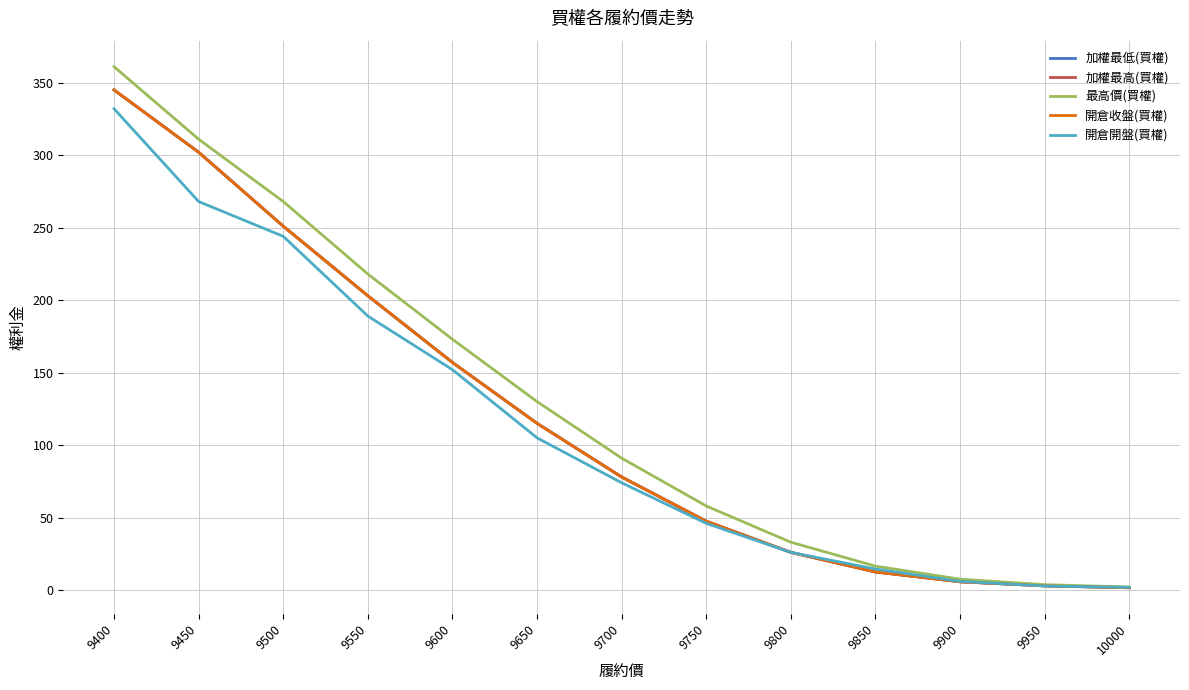

What is the value of the 加權最低(買權) point at the 13th from the left?

1.6